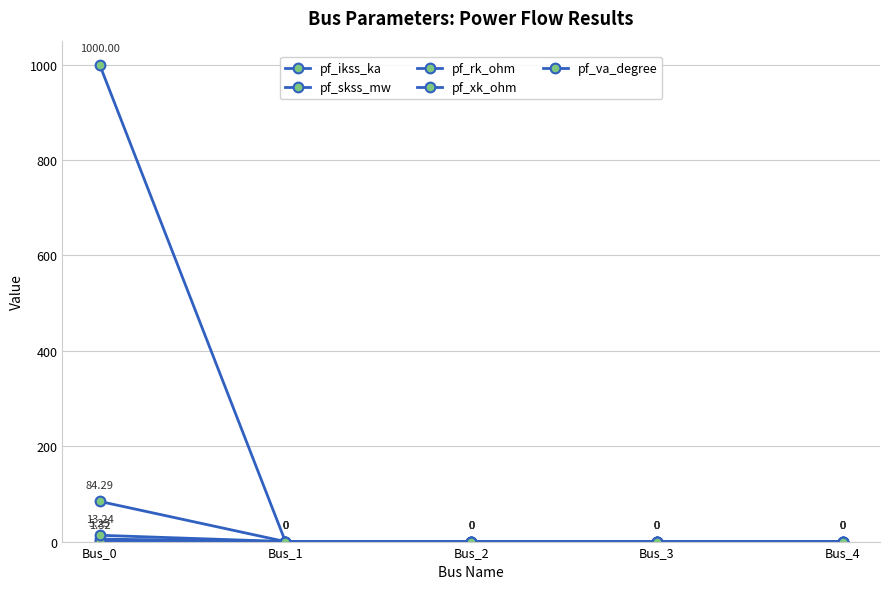

How many series are shown in this chart?

5